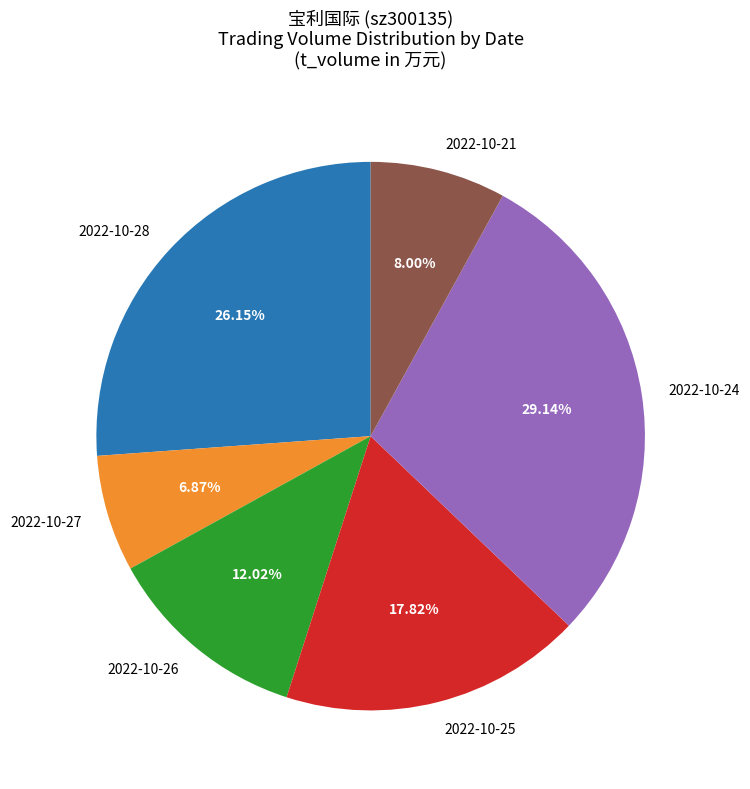

Count the number of slices in the pie.

6